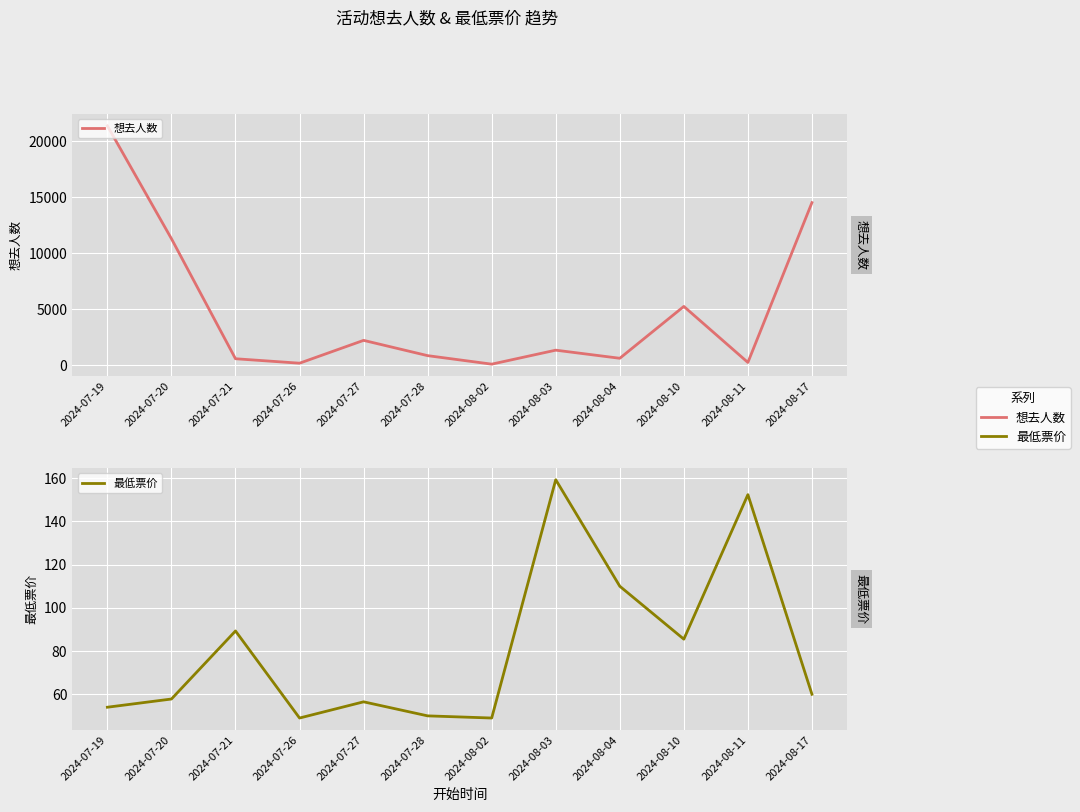

How many data points in 最低票价 are above 60?

5